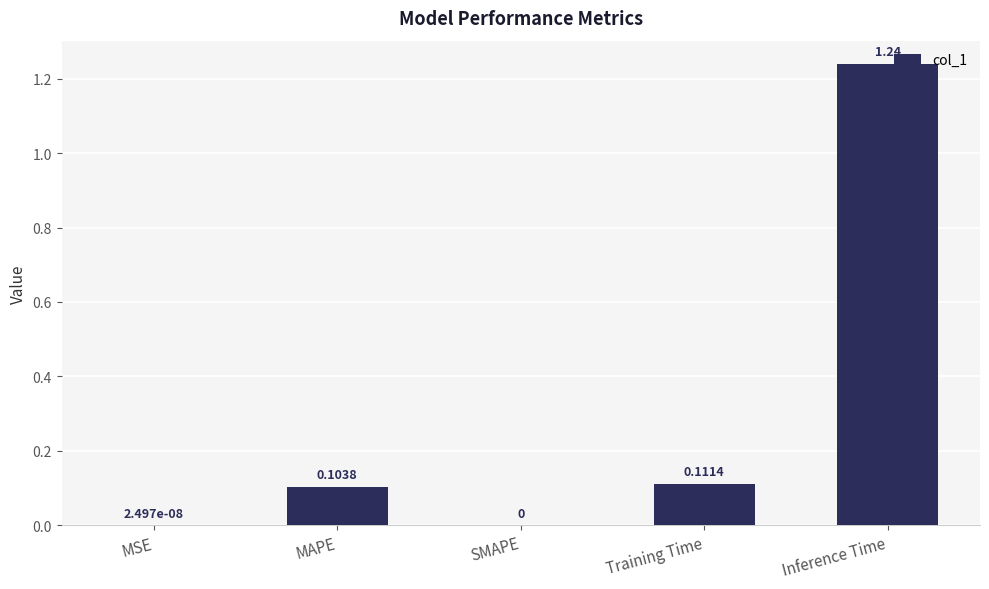

Which label corresponds to the largest value in the chart?

Inference Time